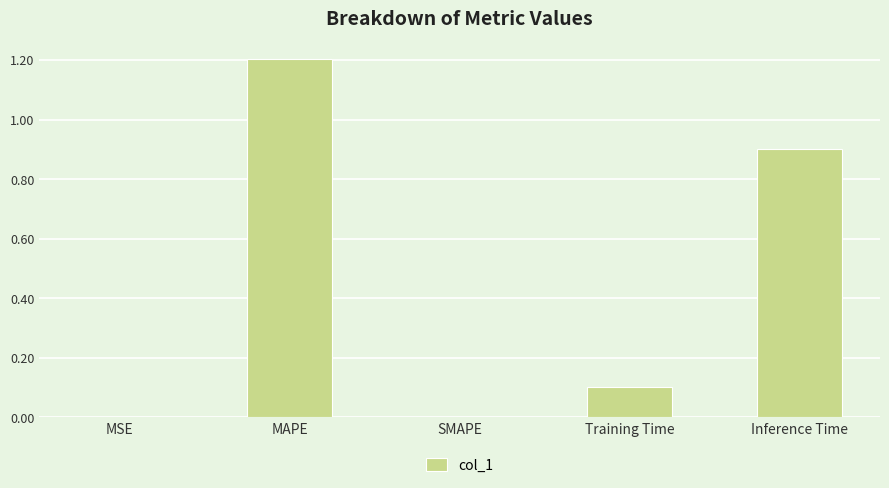

What is the sum of the values at Inference Time and SMAPE?

0.9